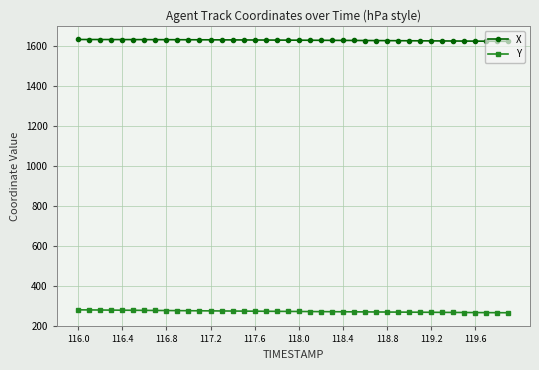

True or false: Y and X cross at least once.

False